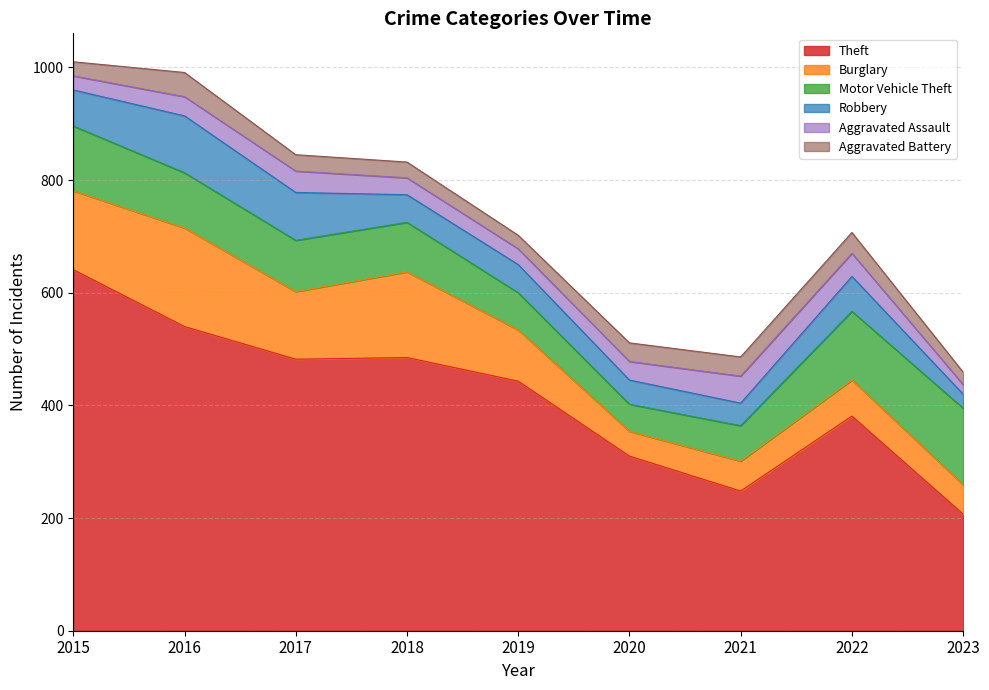

What is the average value of the Burglary series?

99